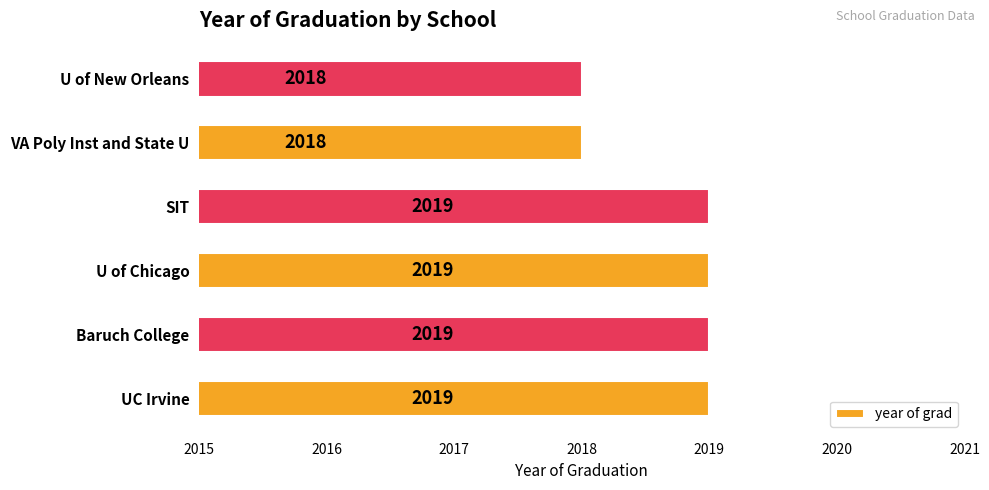

Reading bottom to top, transcribe all the data shown in this chart.

UC Irvine=2019	Baruch College=2019	U of Chicago=2019	SIT=2019	VA Poly Inst and State U=2018	U of New Orleans=2018